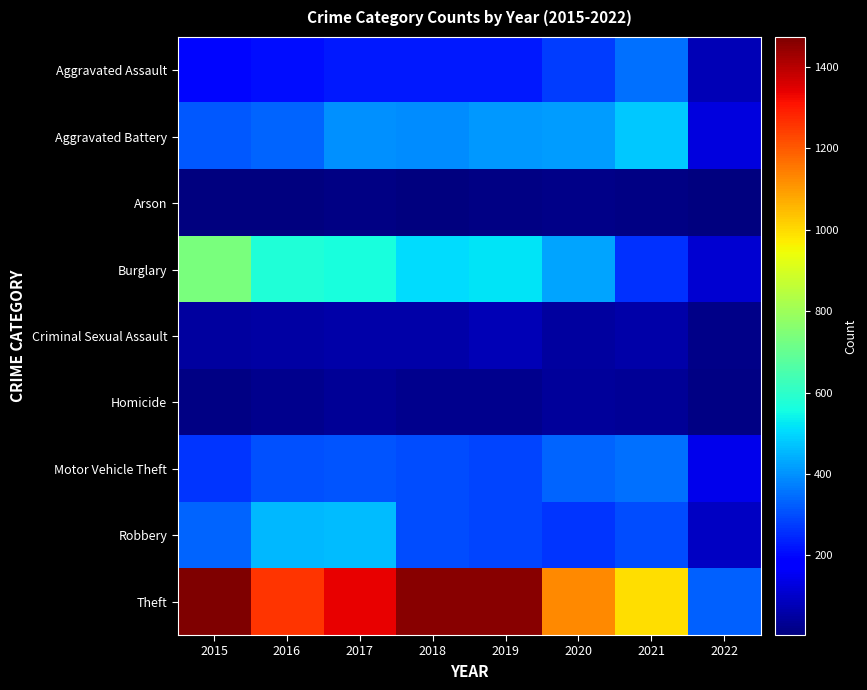

Reading left to right, list all the values displayed in this chart.

Aggravated Assault: 2015=194	2016=206	2017=224	2018=225	2019=223	2020=274	2021=353	2022=78
Aggravated Battery: 2015=316	2016=336	2017=400	2018=389	2019=407	2020=416	2021=479	2022=126
Arson: 2015=9	2016=7	2017=10	2018=7	2019=12	2020=17	2021=12	2022=4
Burglary: 2015=738	2016=576	2017=562	2018=506	2019=517	2020=425	2021=262	2022=113
Criminal Sexual Assault: 2015=46	2016=50	2017=61	2018=60	2019=77	2020=48	2021=61	2022=17
Homicide: 2015=15	2016=26	2017=33	2018=25	2019=22	2020=41	2021=38	2022=10
Motor Vehicle Theft: 2015=263	2016=304	2017=312	2018=298	2019=290	2020=333	2021=349	2022=143
Robbery: 2015=337	2016=454	2017=460	2018=301	2019=287	2020=263	2021=300	2022=93
Theft: 2015=1474	2016=1259	2017=1339	2018=1461	2019=1459	2020=1125	2021=997	2022=327